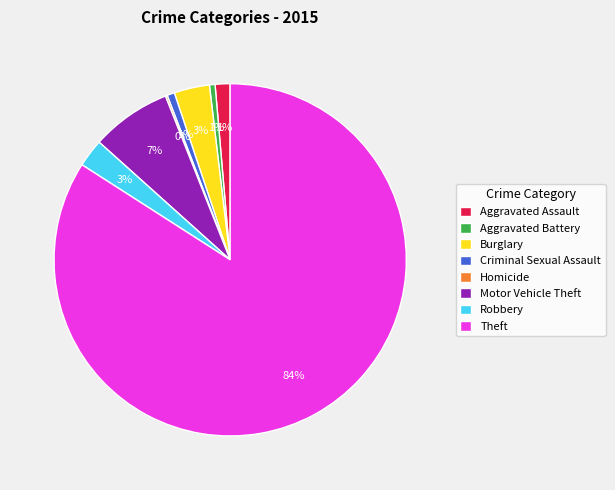

Is it true that Aggravated Battery is 9% of the pie?

False